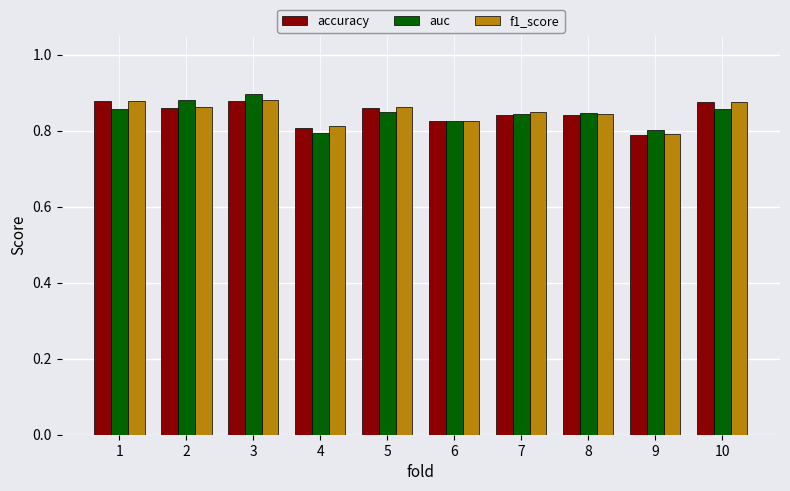

The value of accuracy at 4 is 0.8. True or false?

True